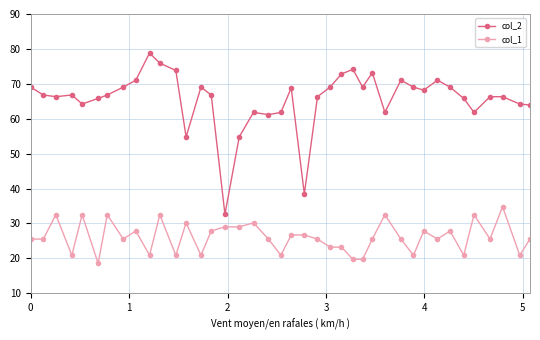

What is the sum of all col_1 values?

1040.3